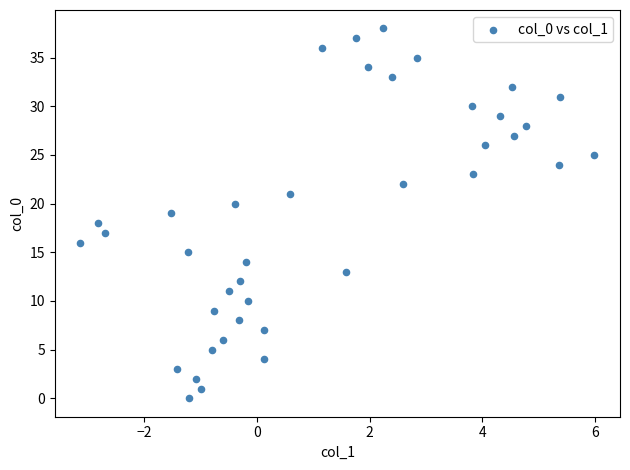

What is the range of Y values (max minus min)?

38